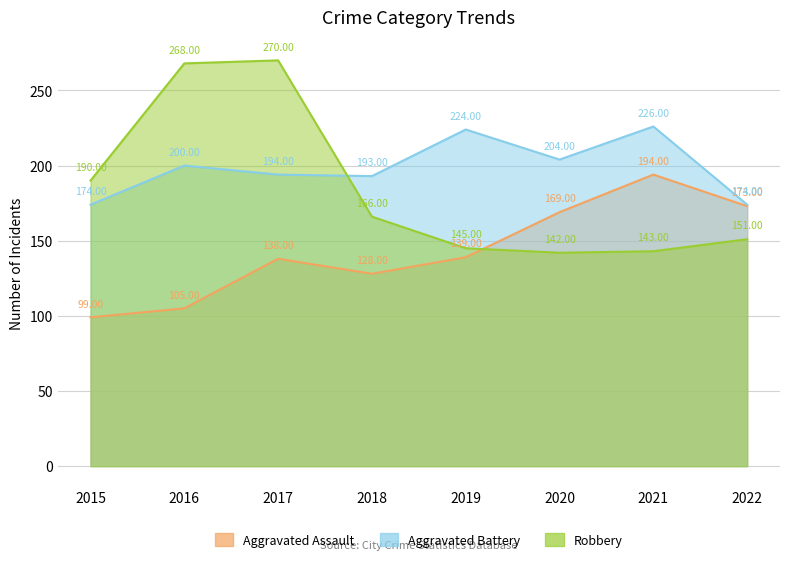

True or false: Aggravated Battery and Aggravated Assault cross at least once.

False